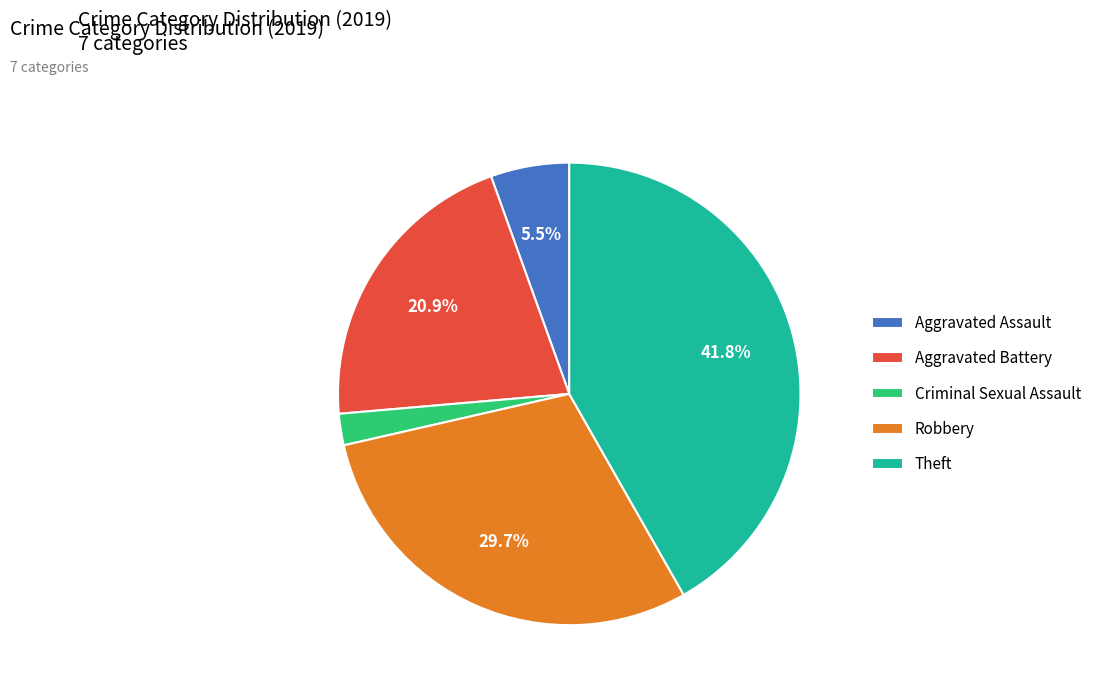

Which category has the smallest portion of the pie?

Criminal Sexual Assault